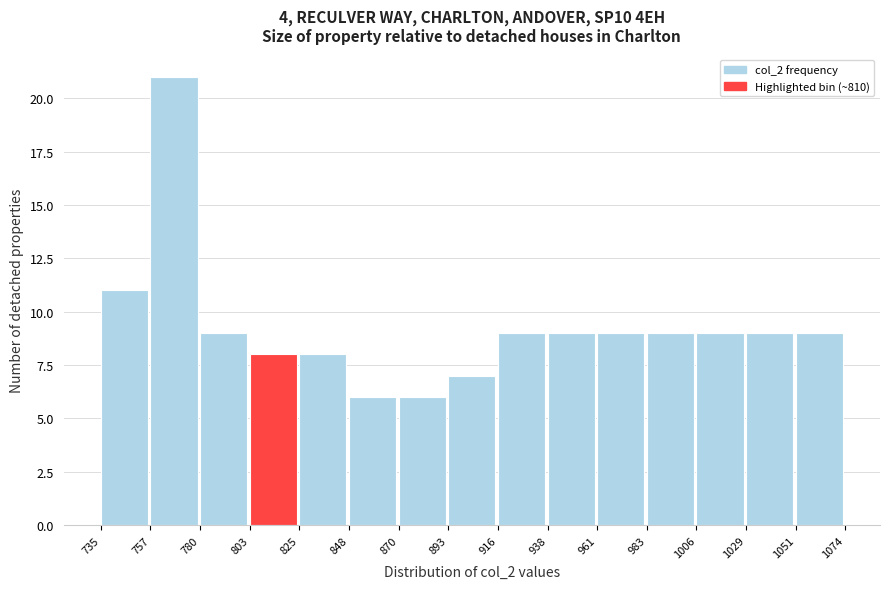

Reading left to right, transcribe this chart: for each bar, give the range it covers on the x-axis and its height. The values are not printed on the chart, so give them approximately, as read against the axis.

735 to 757: 11
757 to 780: 21
780 to 803: 9
803 to 825: 8
825 to 848: 8
848 to 870: 6
870 to 893: 6
893 to 916: 7
916 to 938: 9
938 to 961: 9
961 to 983: 9
983 to 1006: 9
1006 to 1029: 9
1029 to 1051: 9
1051 to 1074: 9